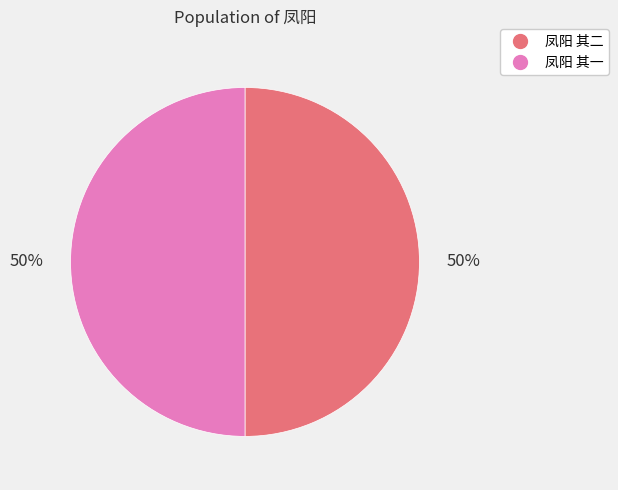

Approximately how many times larger is the value at 凤阳 其一 compared to 凤阳 其二?

1.0